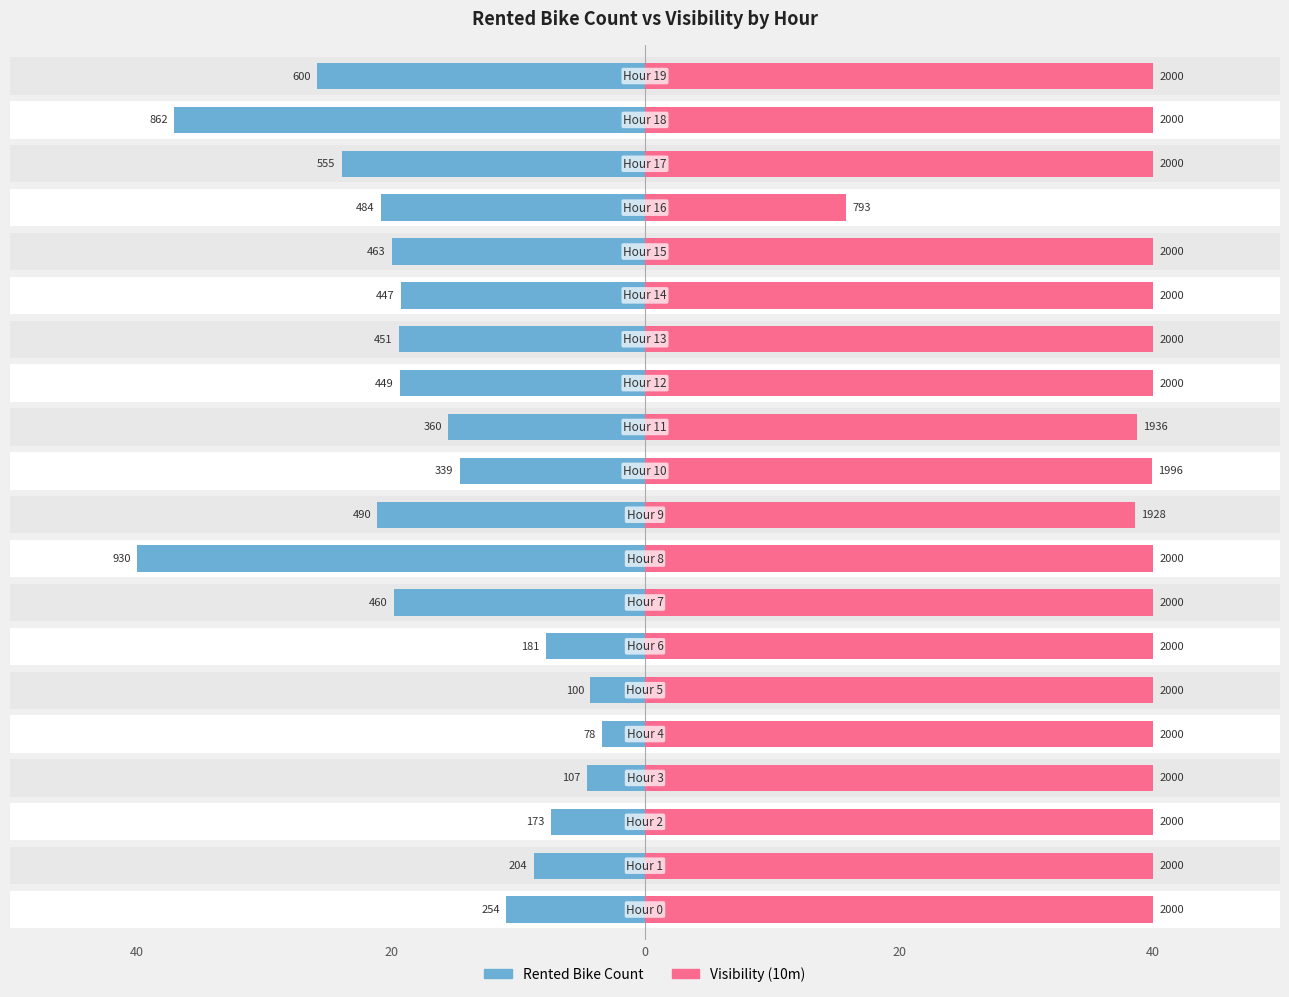

What are all the series names shown in the legend?

Rented Bike Count, Visibility (10m)